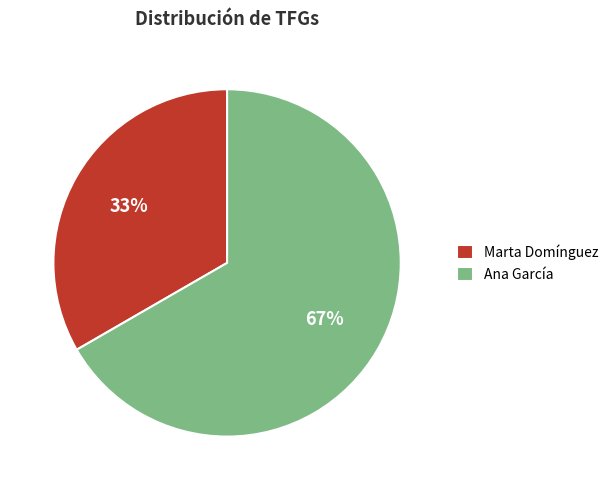

The Marta Domínguez slice represents 43% of the pie. True or false?

False